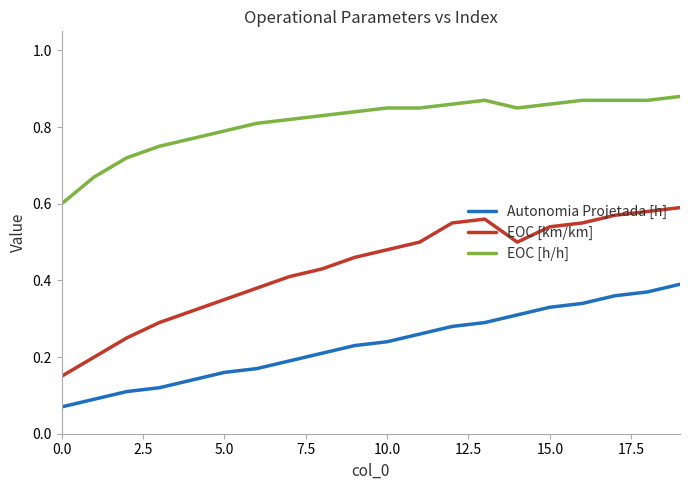

True or false: Autonomia Projetada [h] and EOC [h/h] intersect in this chart.

False